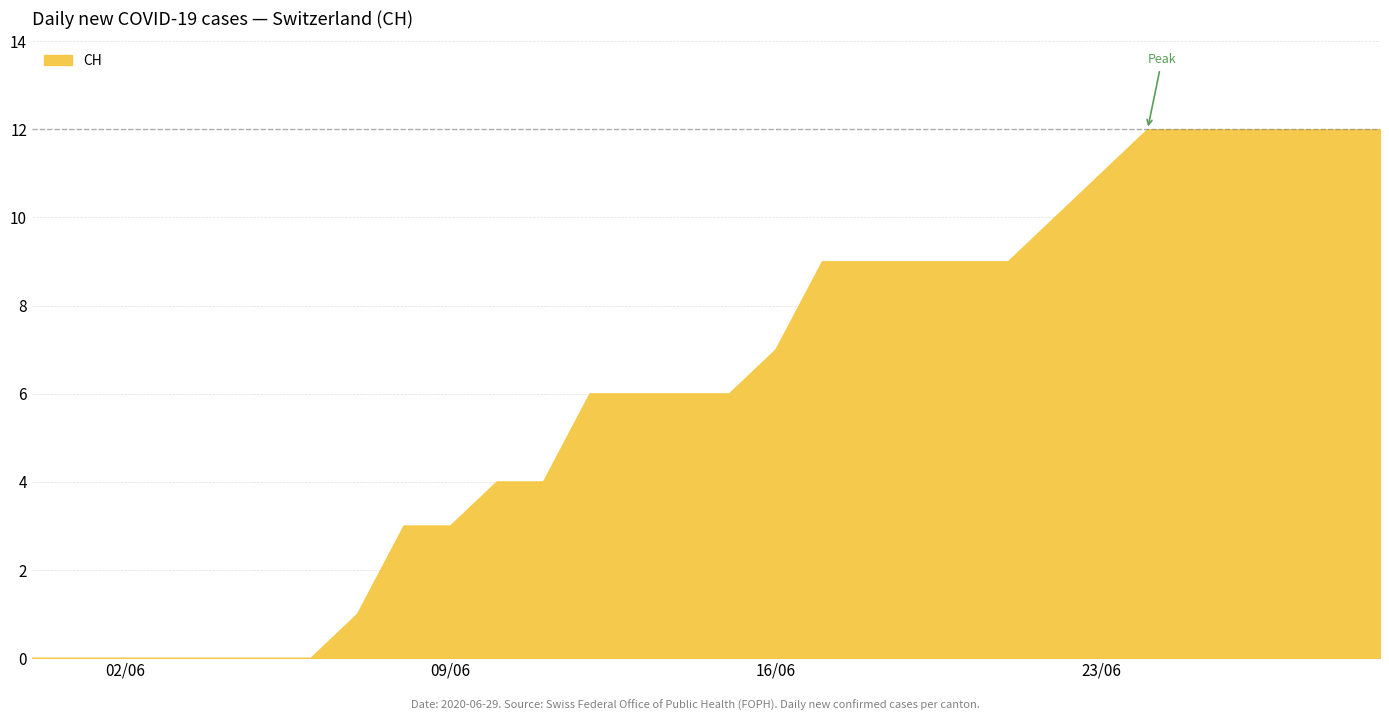

What is the difference between the maximum and minimum values?

12